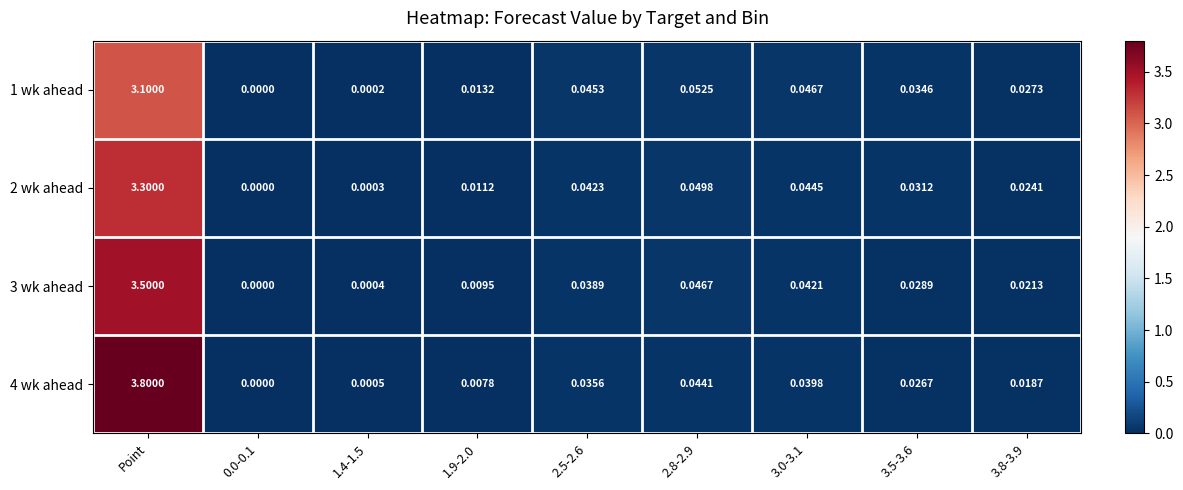

Rank the series by their average value, from lowest to highest.

1 wk ahead, 2 wk ahead, 3 wk ahead, 4 wk ahead